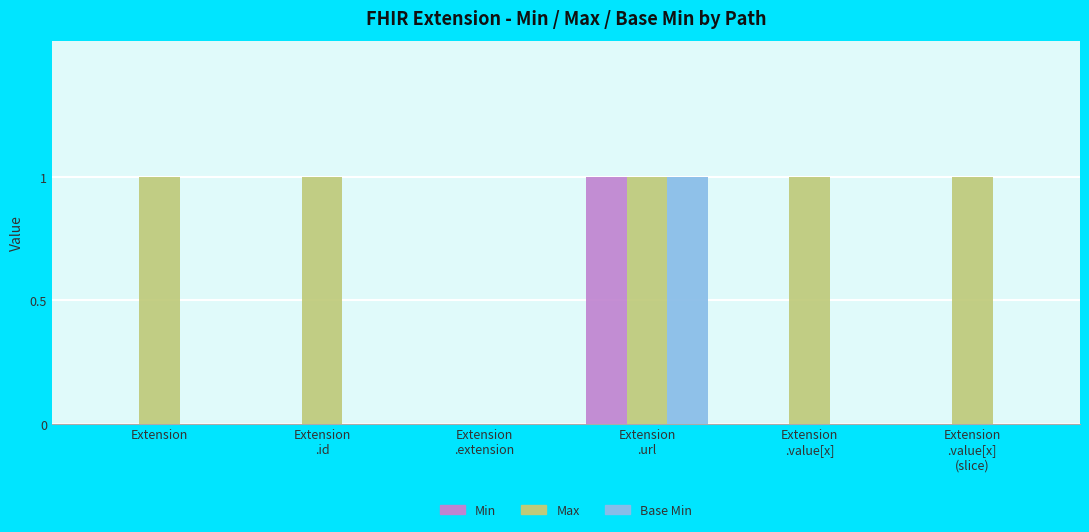

Which series has the largest total across all categories?

Max